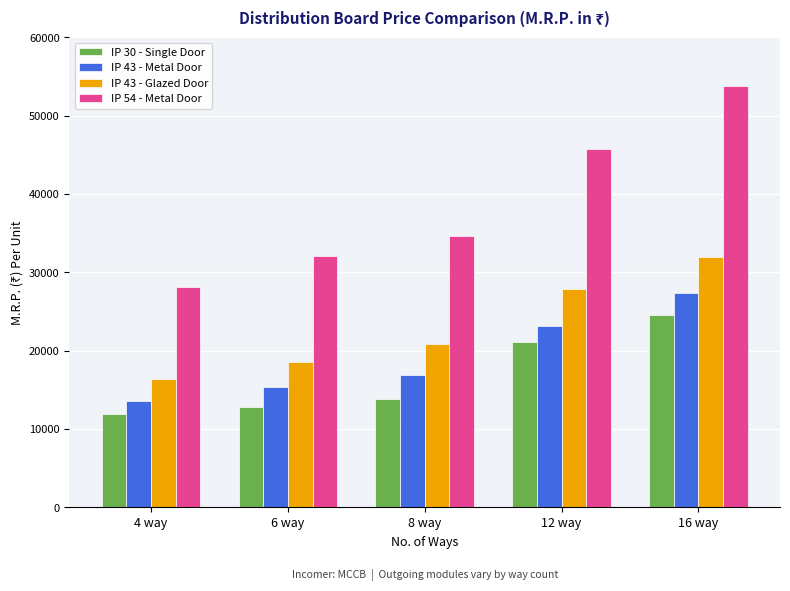

Which label corresponds to the largest value in the chart?

16 way